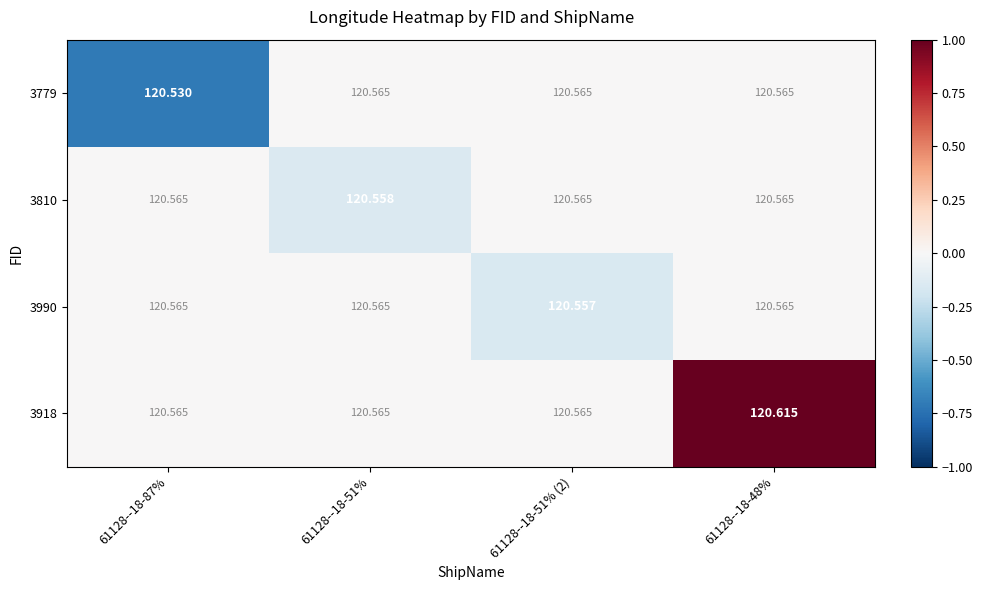

Is the value of 3990 at 61128--18-51% (2) greater than the value of 3779 at 61128--18-51%?

No